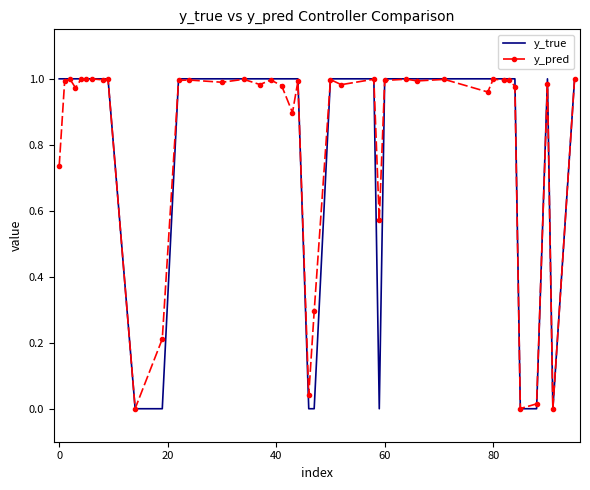

What are all the series names shown in the legend?

y_true, y_pred